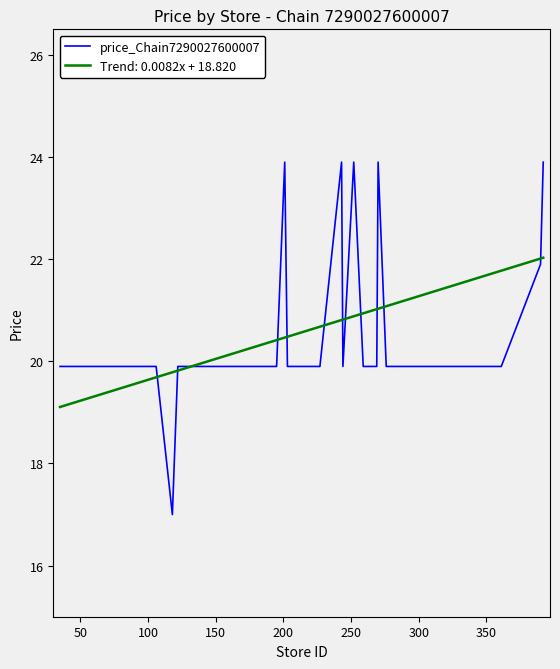

Rank the series by their maximum value, from highest to lowest.

price_Chain7290027600007, Trend: 0.0082x + 18.820